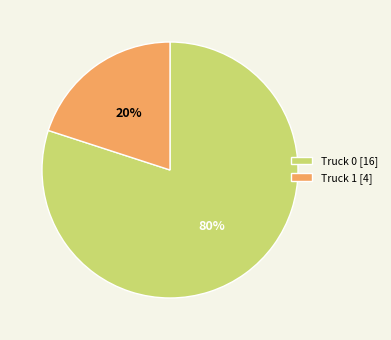

Combined, do Truck 1 [4] and Truck 0 [16] account for over 50%?

Yes